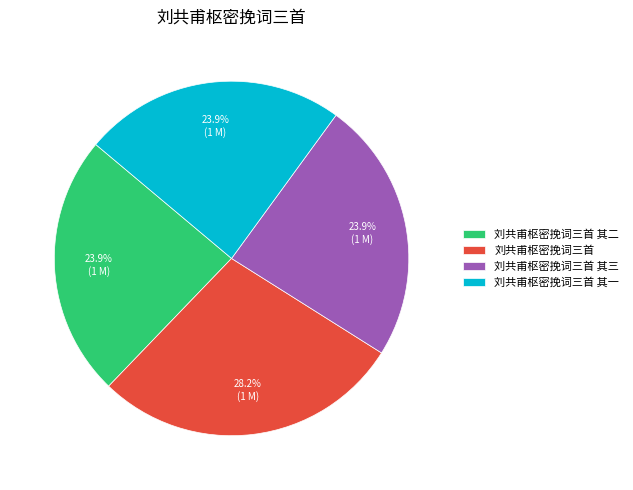

What is the largest slice in the pie chart?

刘共甫枢密挽词三首